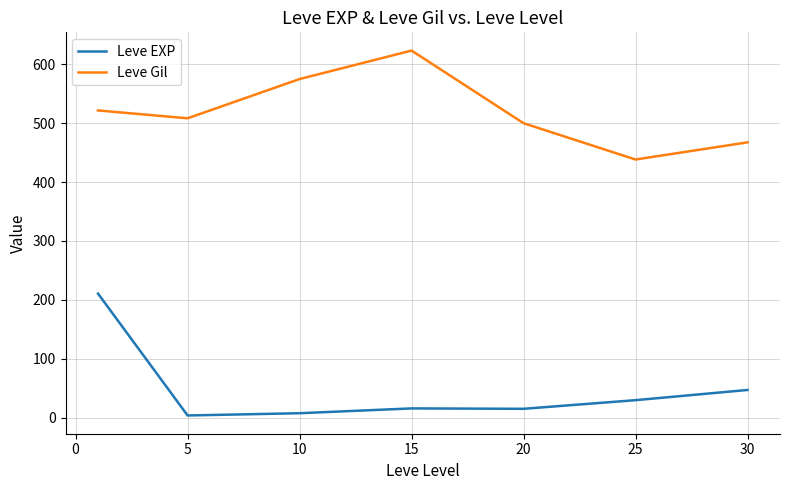

Rank the series by their maximum value, from lowest to highest.

Leve EXP, Leve Gil